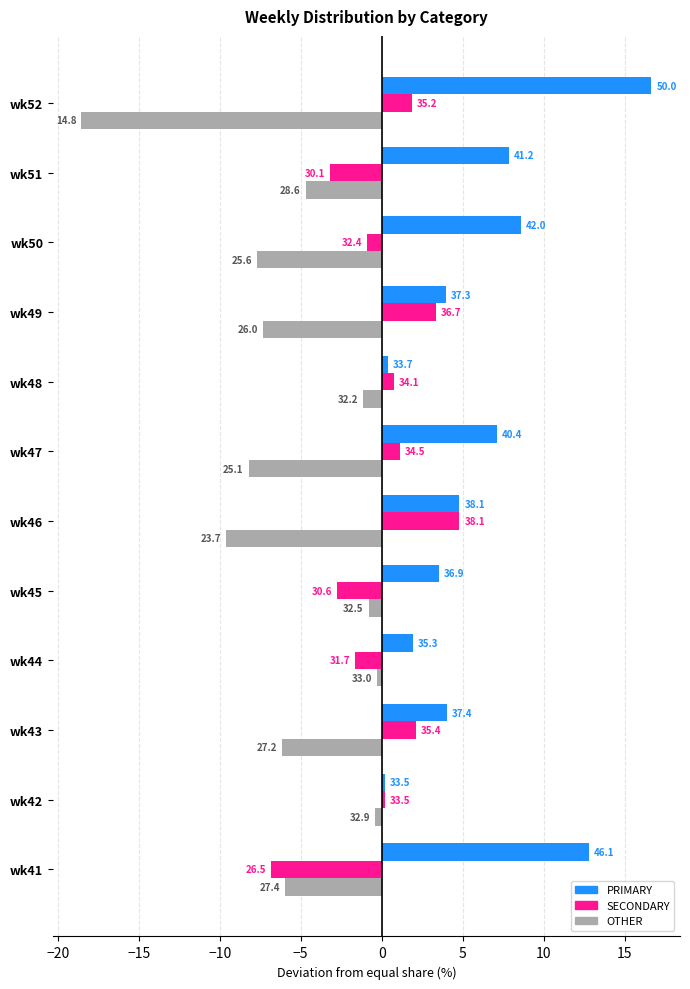

What are all the series names shown in the legend?

PRIMARY, SECONDARY, OTHER